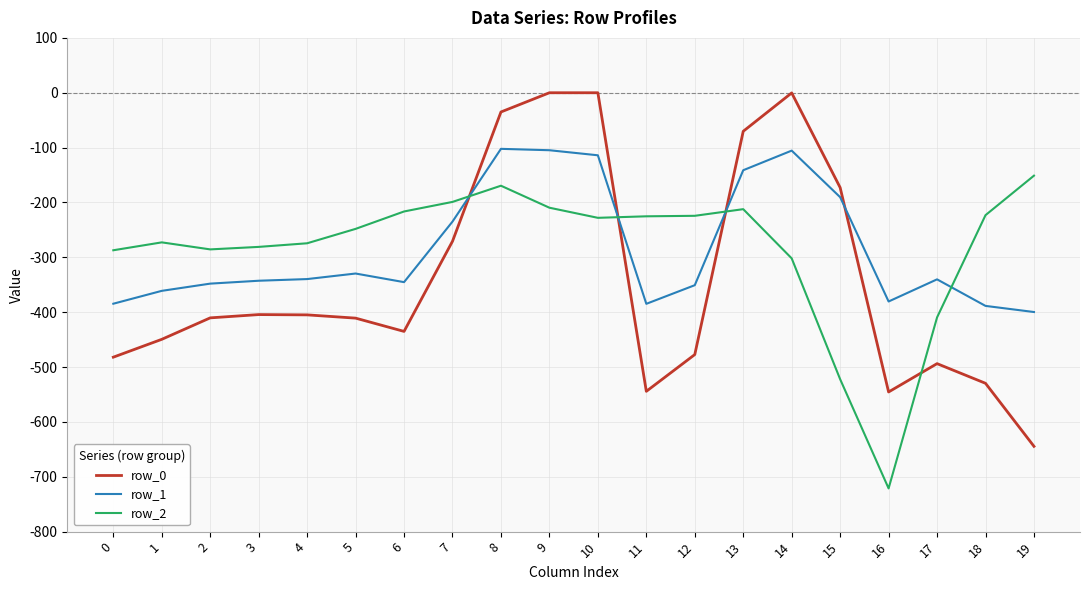

Rank the series by their maximum value, from lowest to highest.

row_2, row_1, row_0